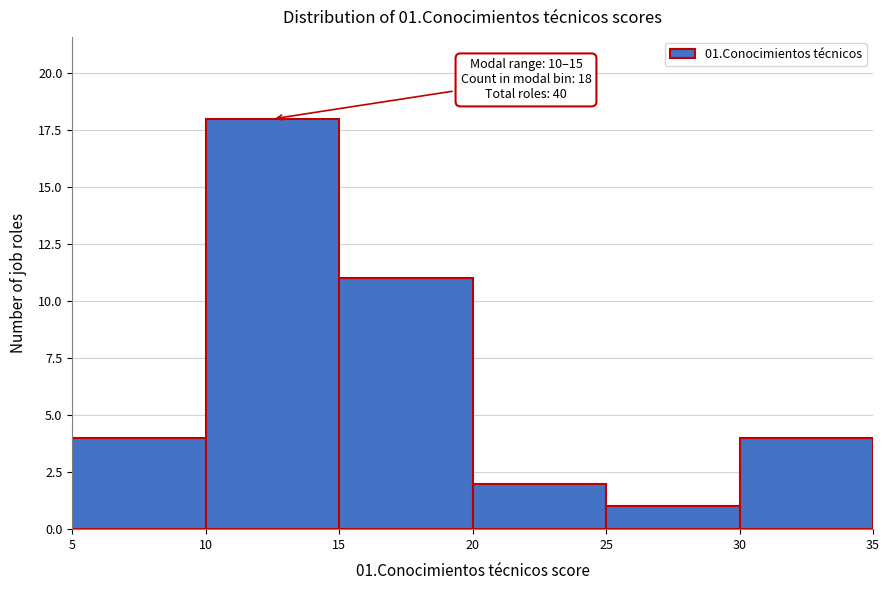

Which range on the x-axis has the tallest bar?

10 to 15